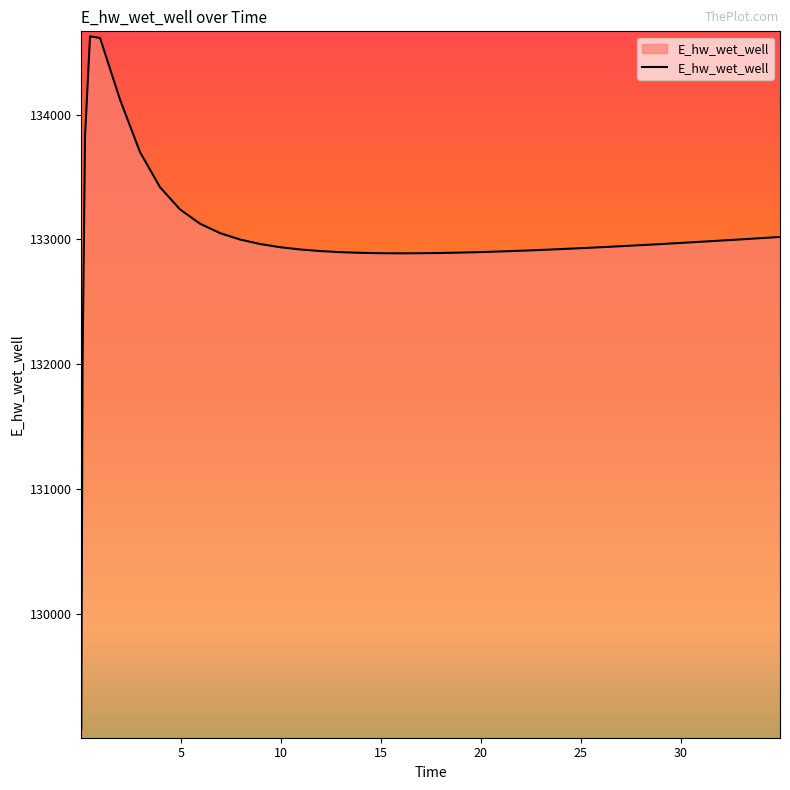

What is the greatest value displayed?

134628.0